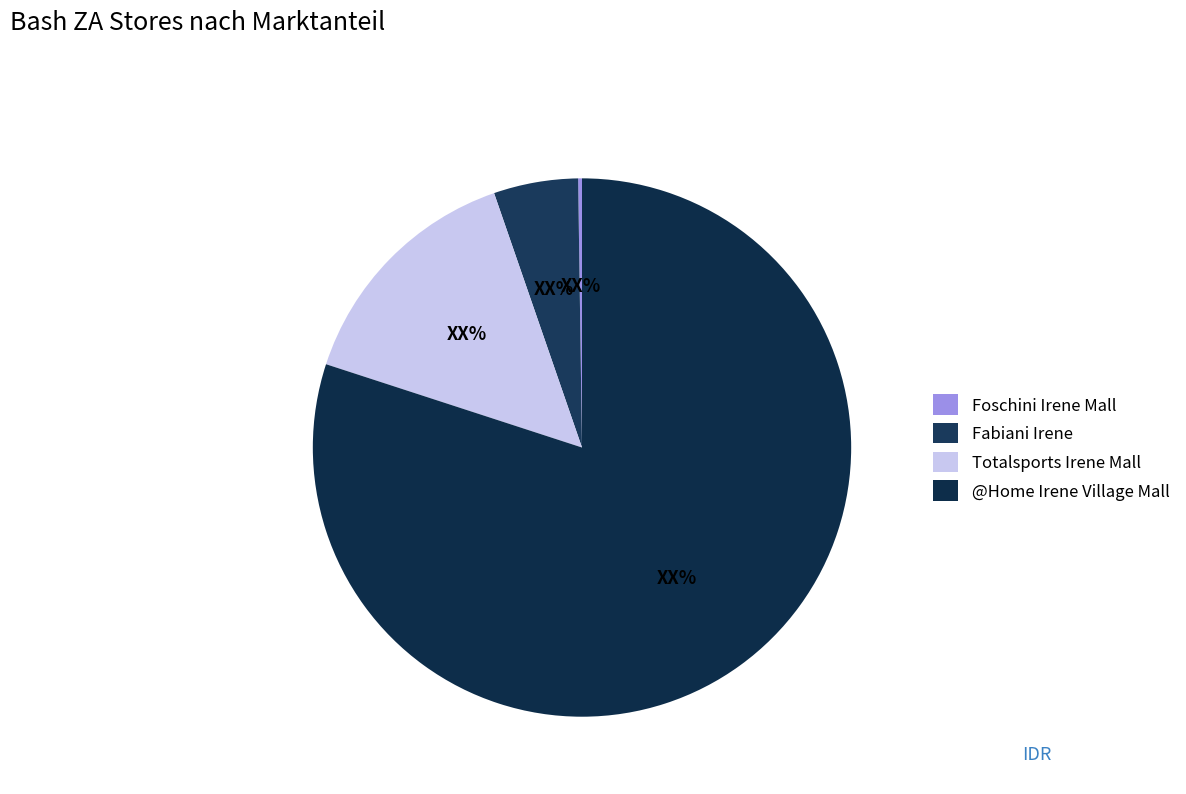

To the nearest percent, what is the difference between the Foschini Irene Mall and @Home Irene Village Mall slice percentages?

80%